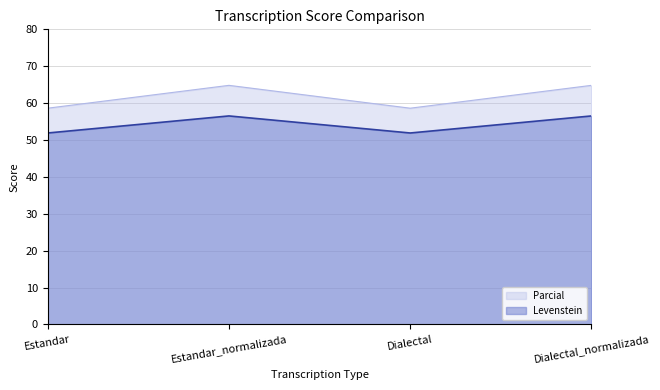

True or false: Parcial has a value of 64.8 at Estandar_normalizada.

True